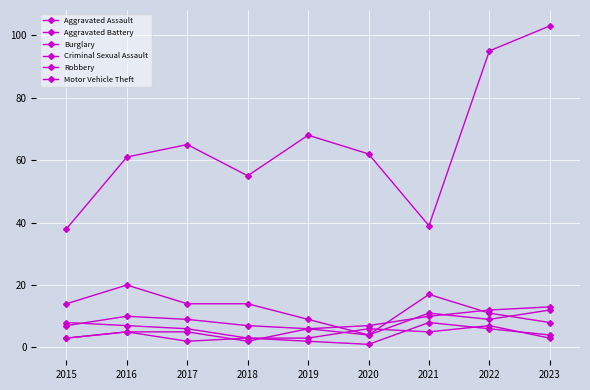

Where is the first local minimum for Robbery?

2021